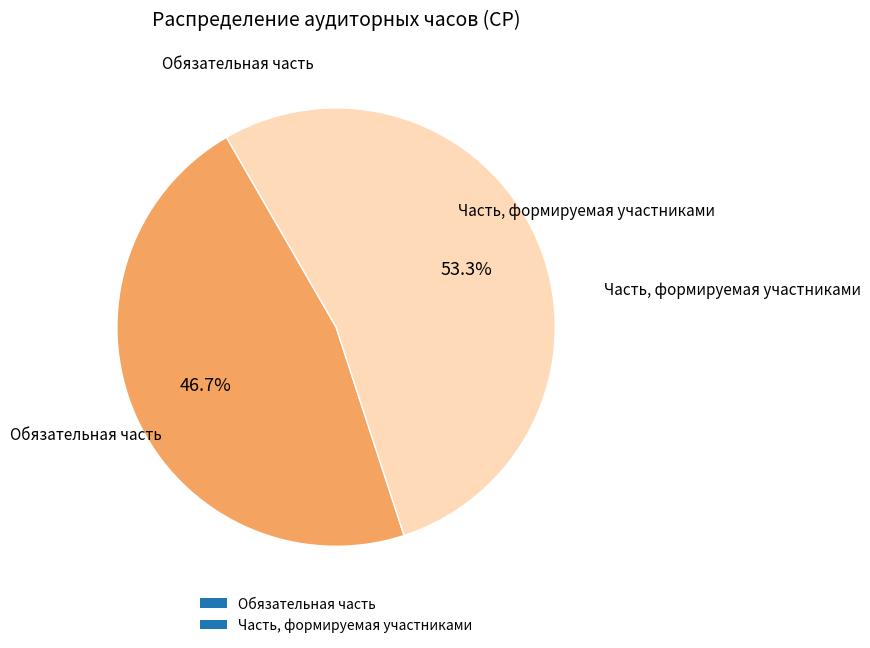

What percentage is NOT represented by Часть, формируемая участниками?

46.7%